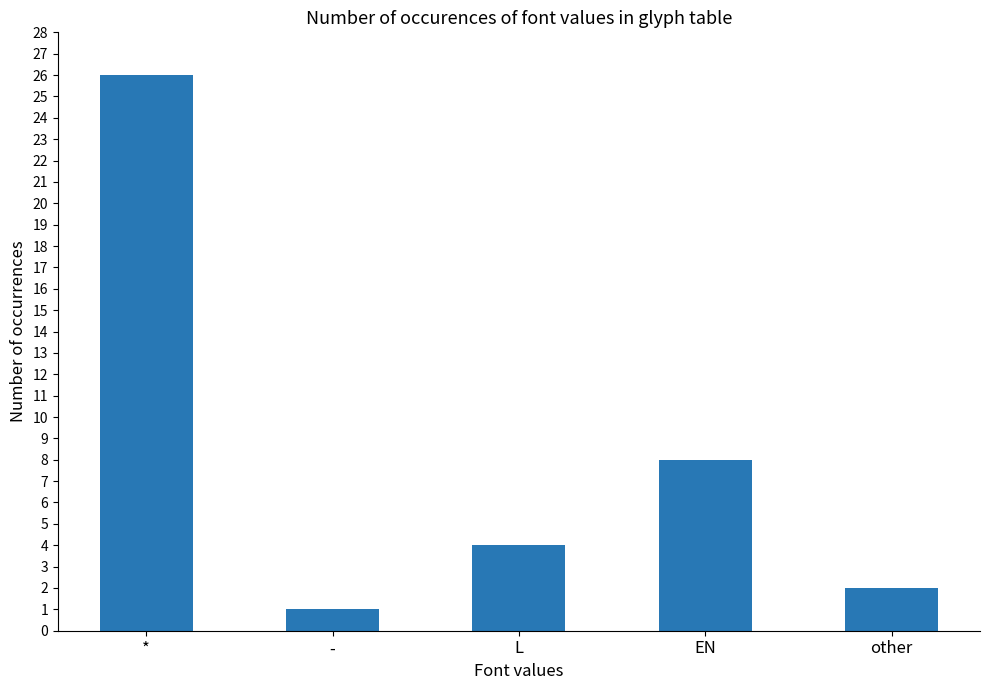

What is the greatest value displayed?

26